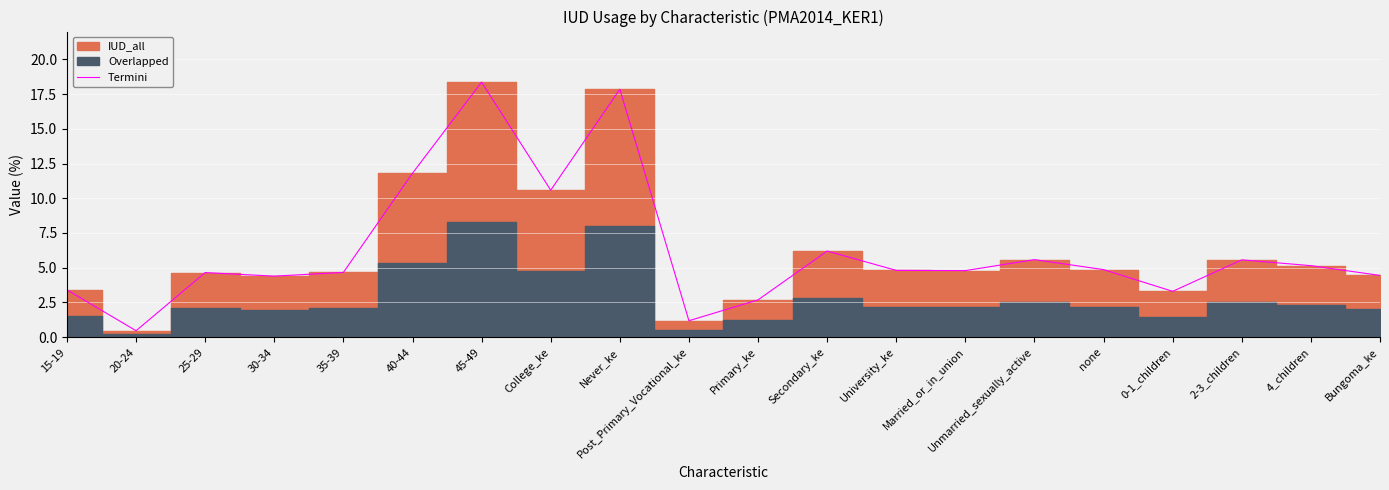

List the labels in order of value, smallest first.

20-24, Post_Primary_Vocational_ke, Primary_ke, 0-1_children, 15-19, 30-34, Bungoma_ke, 25-29, 35-39, Married_or_in_union, University_ke, none, 4_children, 2-3_children, Unmarried_sexually_active, Secondary_ke, College_ke, 40-44, Never_ke, 45-49